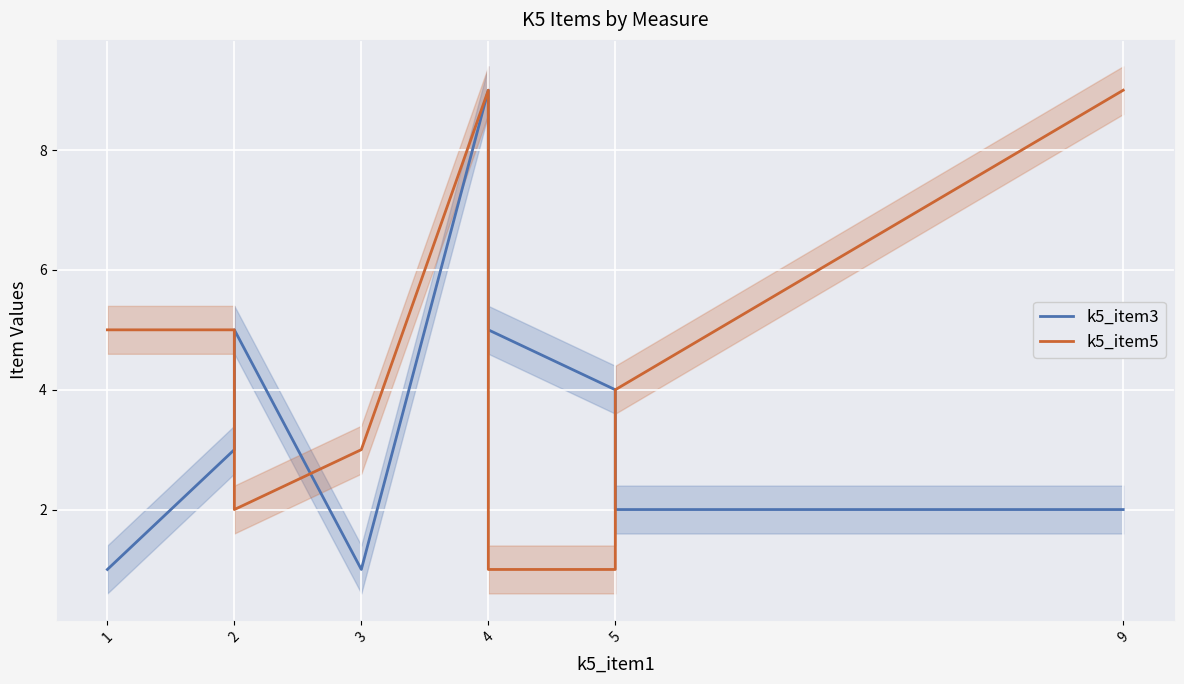

The k5_item3 series shows 1 at 3. True or false?

False